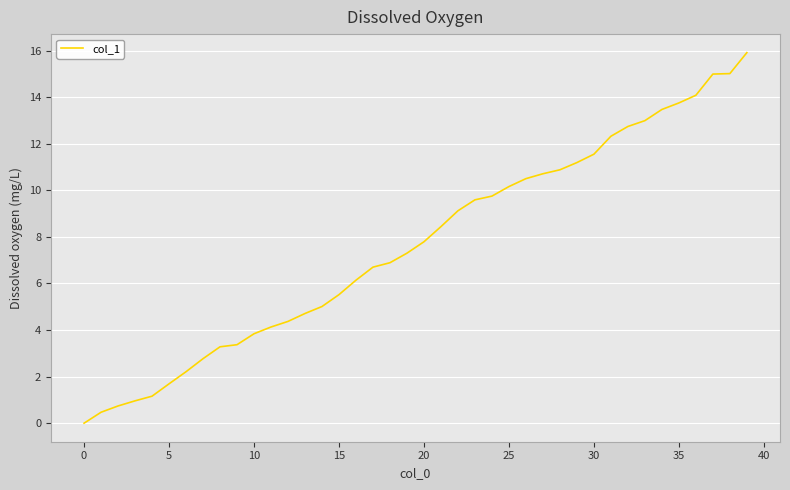

Reading left to right, list all the values displayed in this chart.

0.0	0.5	0.7	1.0	1.2	1.7	2.2	2.8	3.3	3.4	3.8	4.1	4.4	4.7	5.0	5.5	6.1	6.7	6.9	7.3	7.8	8.4	9.1	9.6	9.8	10.2	10.5	10.7	10.9	11.2	11.6	12.3	12.7	13.0	13.5	13.8	14.1	15.0	15.0	15.9